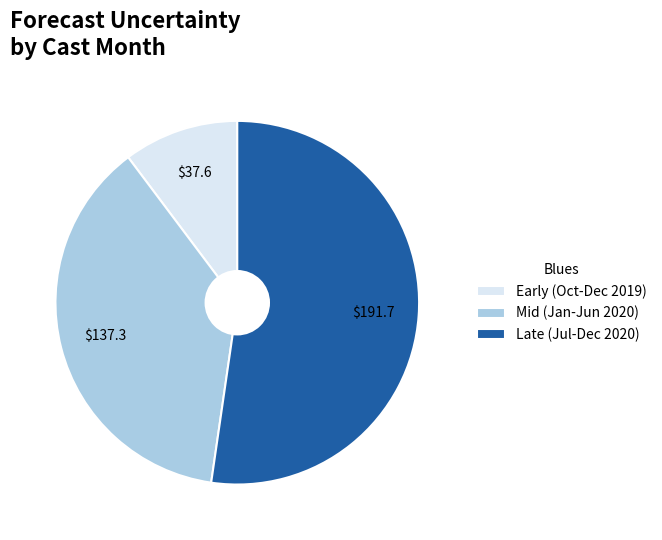

Does any single category account for the majority?

Yes